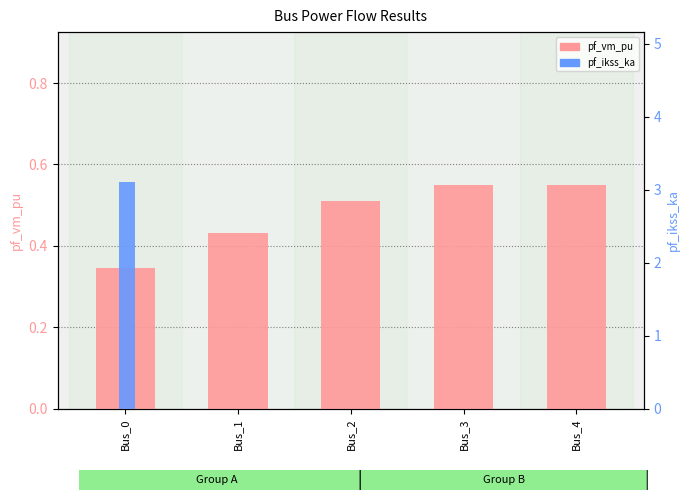

What is the sum of the pf_vm_pu values at Bus_2 and Bus_3?

1.1